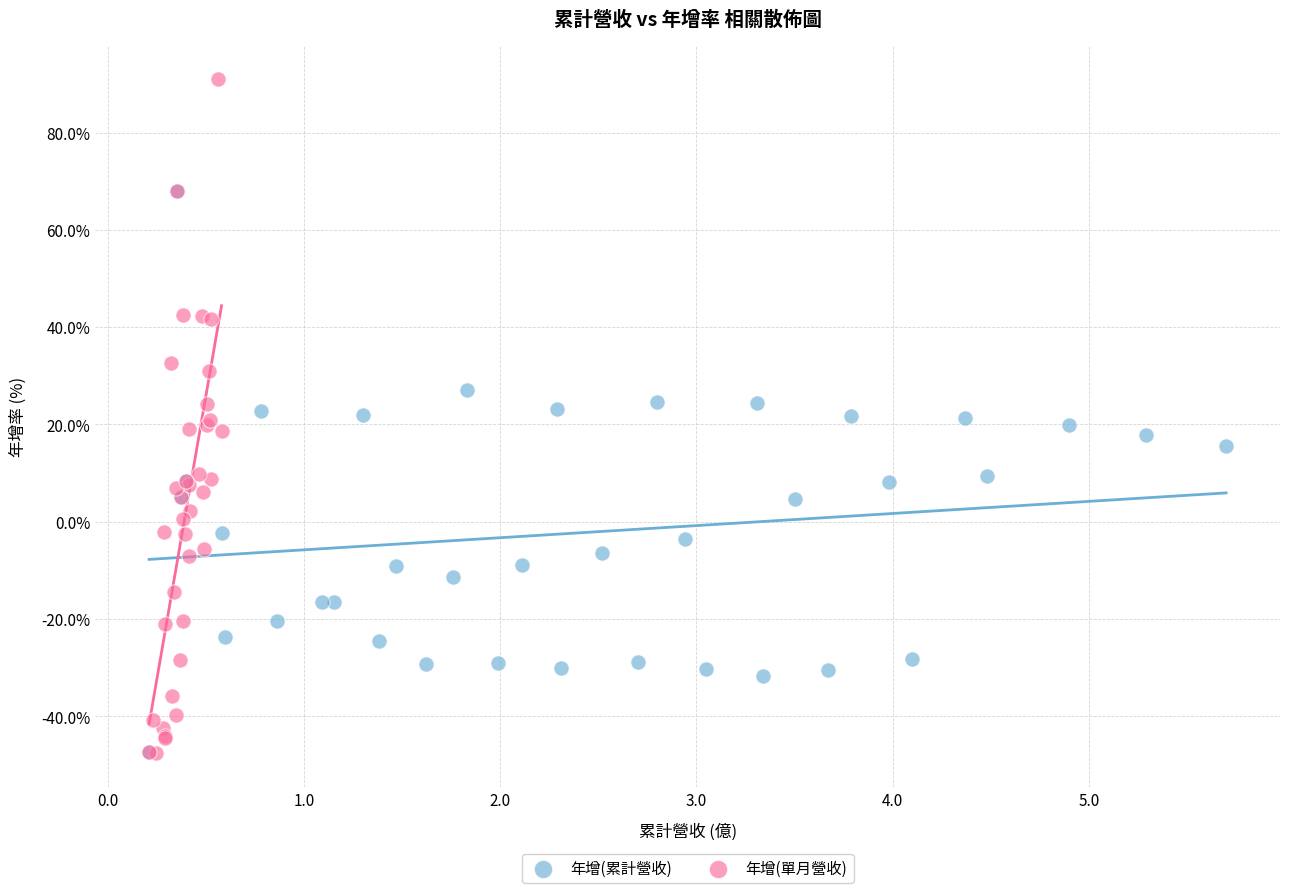

Which series has the widest spread of Y values?

年增(單月營收)